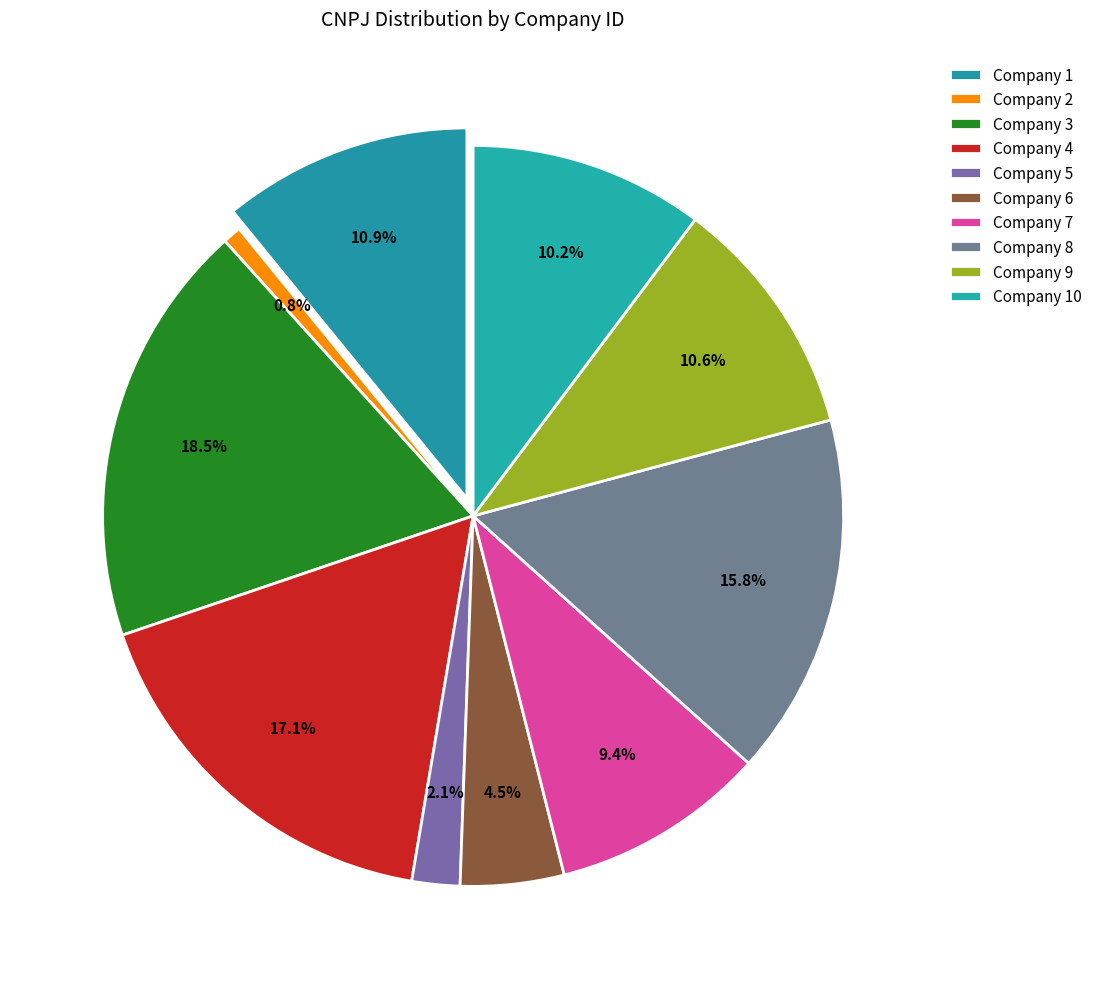

How many slices are in this pie chart?

10